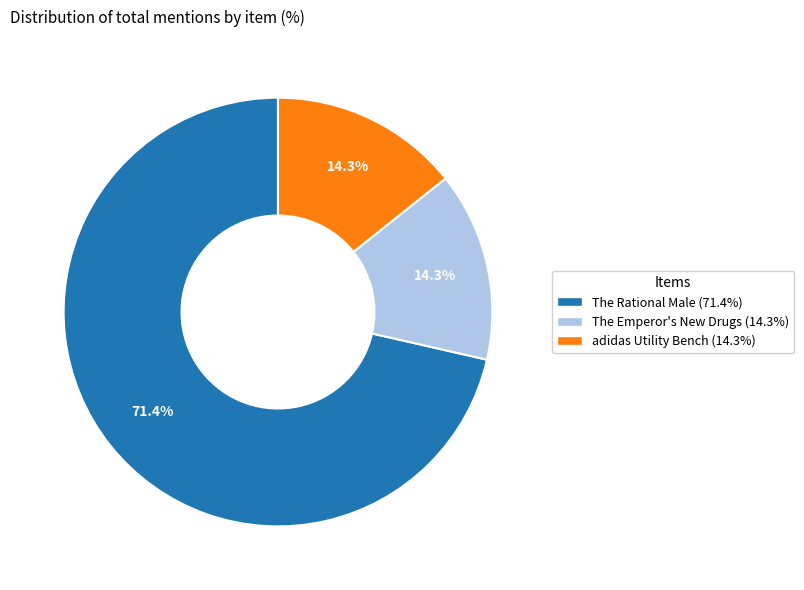

Combined, what portion of the pie is The Emperor's New Drugs and The Rational Male?

85.7%